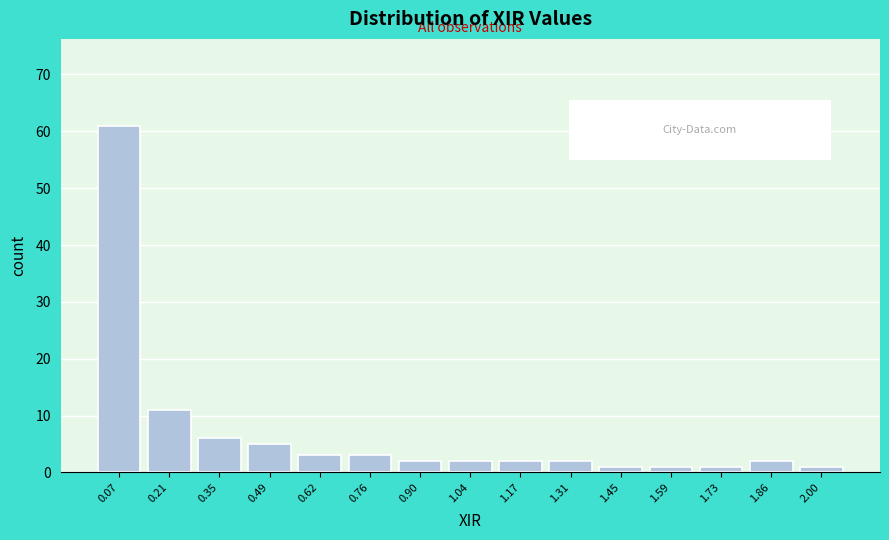

Over which range of the x-axis is the bar tallest?

0.00 to 0.14